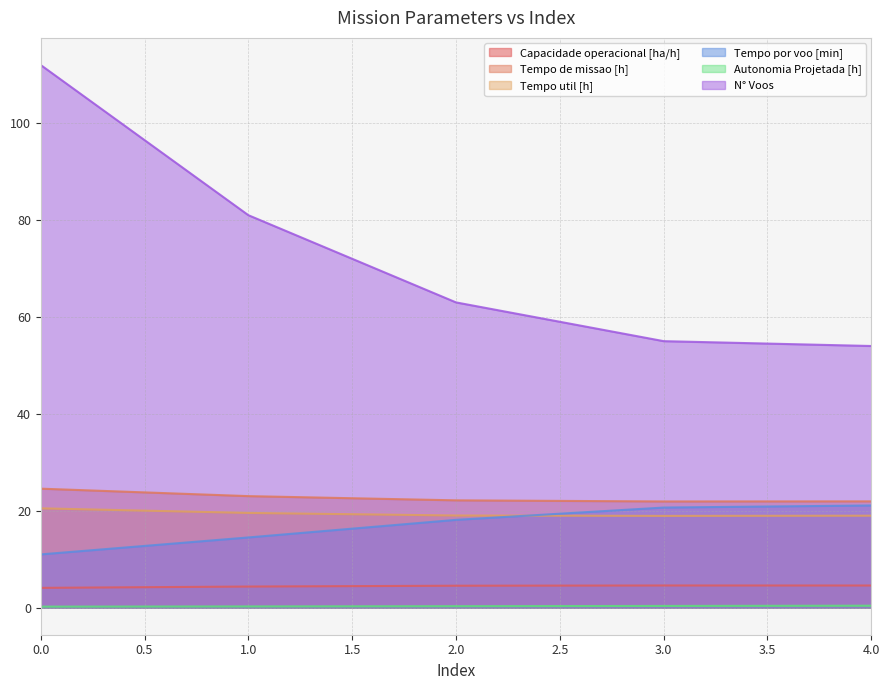

Does the chart display data point markers on the line(s)?

No